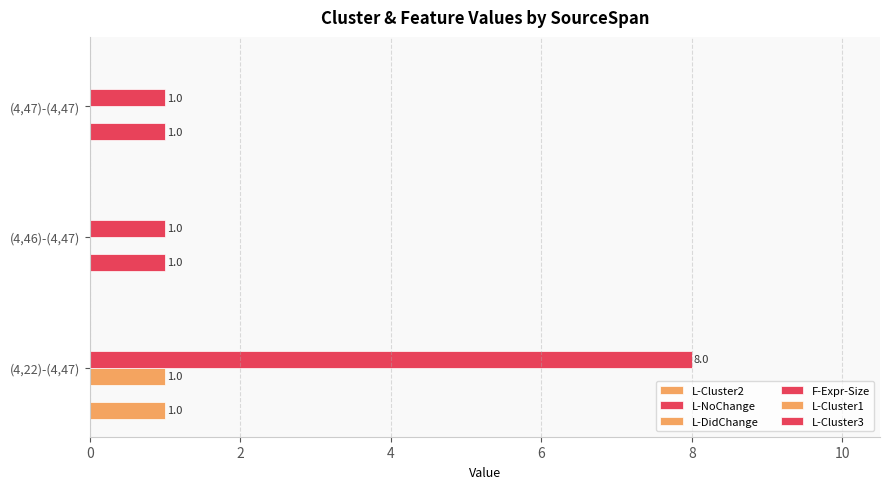

List the series in order of their peak value, highest first.

F-Expr-Size, L-Cluster2, L-NoChange, L-DidChange, L-Cluster1, L-Cluster3